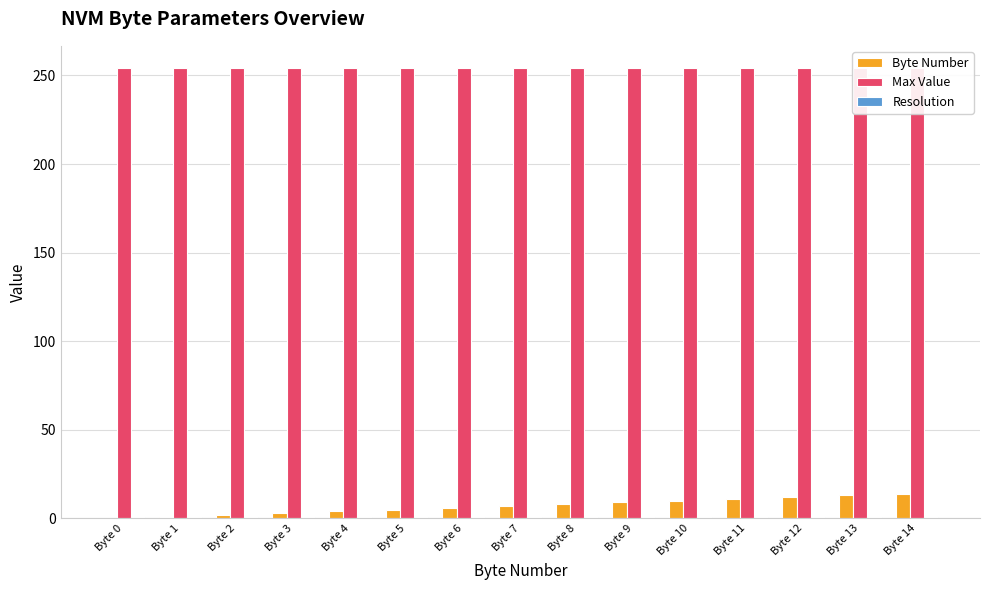

Reading left to right, transcribe all the data shown in this chart.

Byte Number: Byte 0=0	Byte 1=1	Byte 2=2	Byte 3=3	Byte 4=4	Byte 5=5	Byte 6=6	Byte 7=7	Byte 8=8	Byte 9=9	Byte 10=10	Byte 11=11	Byte 12=12	Byte 13=13	Byte 14=14
Max Value: Byte 0=254	Byte 1=254	Byte 2=254	Byte 3=254	Byte 4=254	Byte 5=254	Byte 6=254	Byte 7=254	Byte 8=254	Byte 9=254	Byte 10=254	Byte 11=254	Byte 12=254	Byte 13=254	Byte 14=254
Resolution: Byte 0=1	Byte 1=1	Byte 2=1	Byte 3=1	Byte 4=1	Byte 5=1	Byte 6=1	Byte 7=1	Byte 8=1	Byte 9=1	Byte 10=1	Byte 11=1	Byte 12=1	Byte 13=1	Byte 14=1